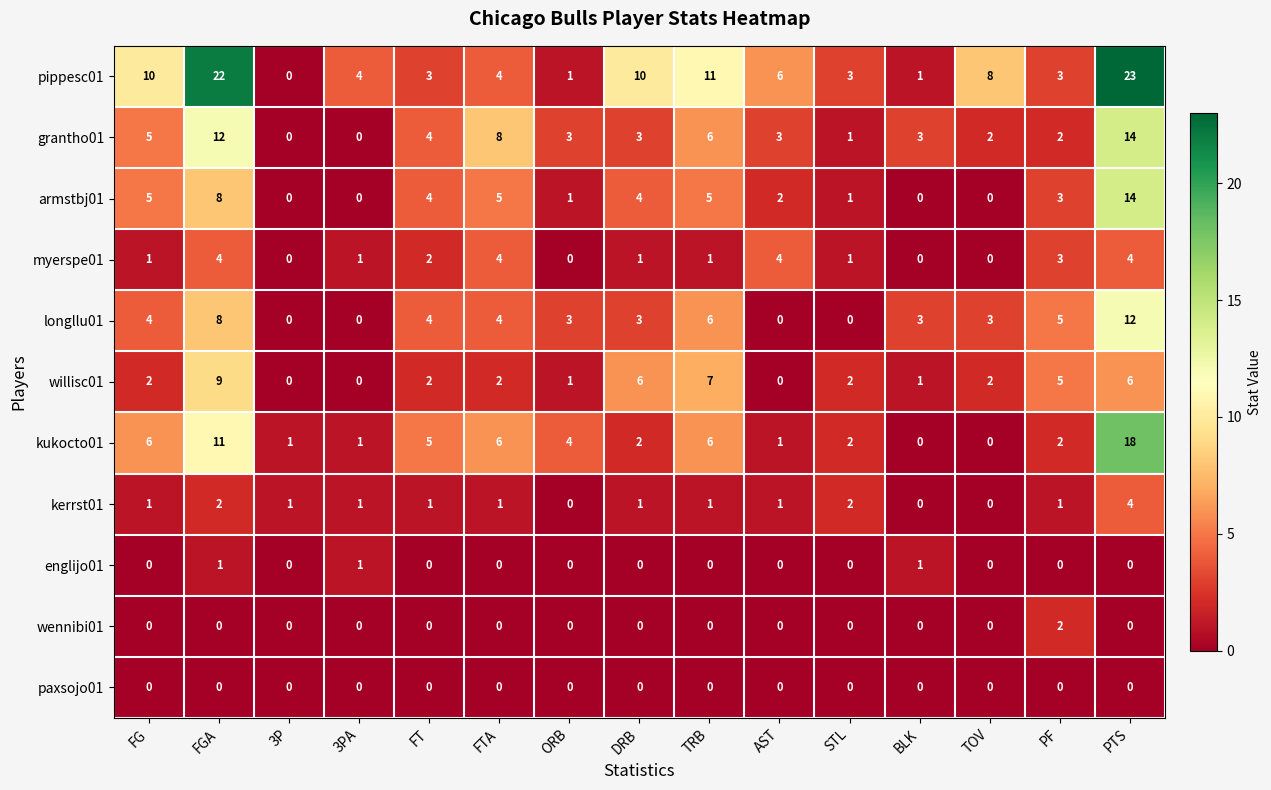

Where is pippesc01 nearest to the value 11?

TRB